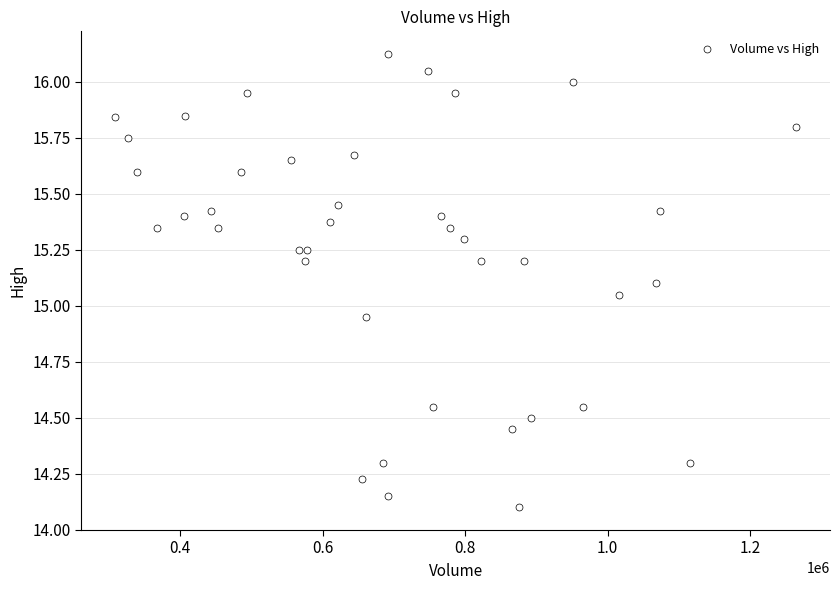

What is the range of Y values (max minus min)?

2.0